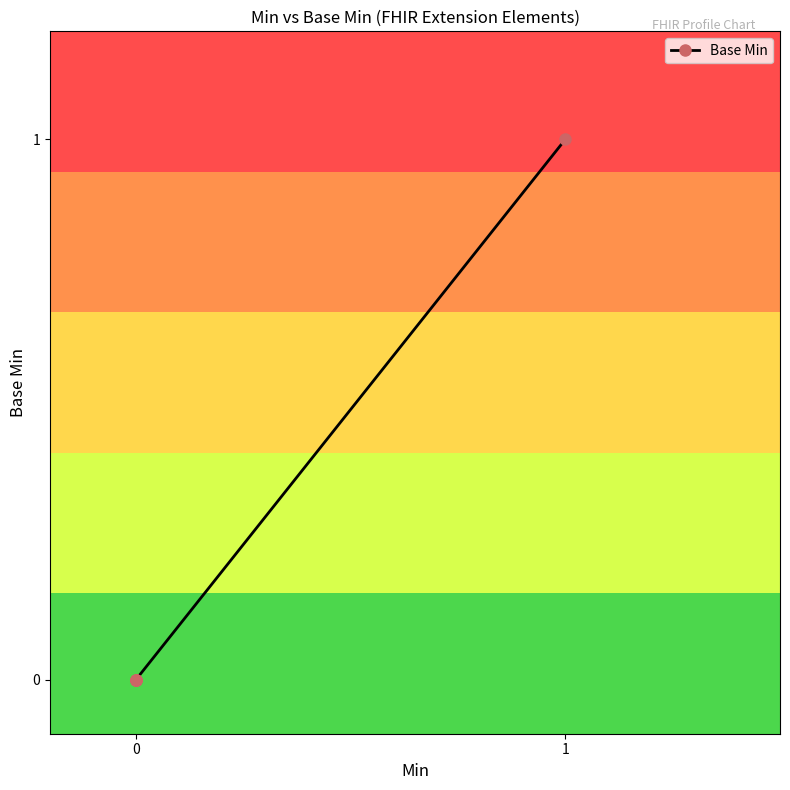

True or false: the data shows 0 at 0.

True